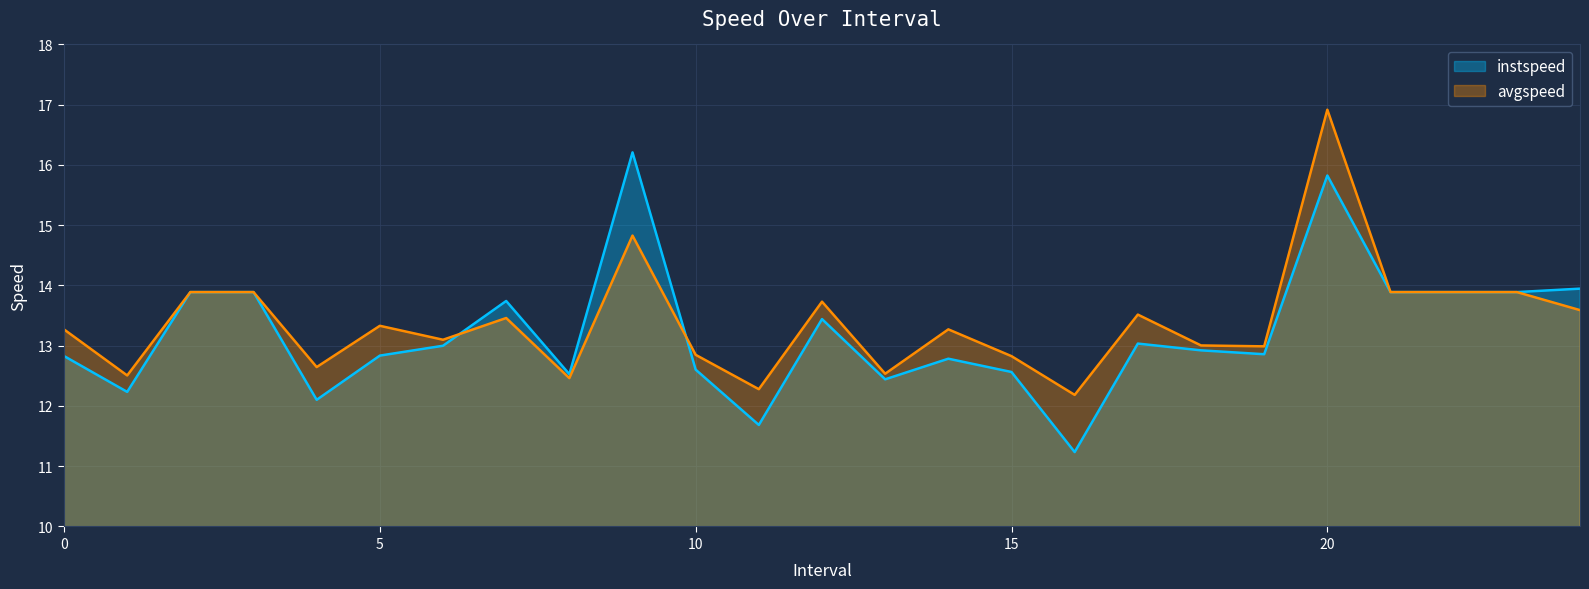

At how many categories does at least one series exceed 13?

16